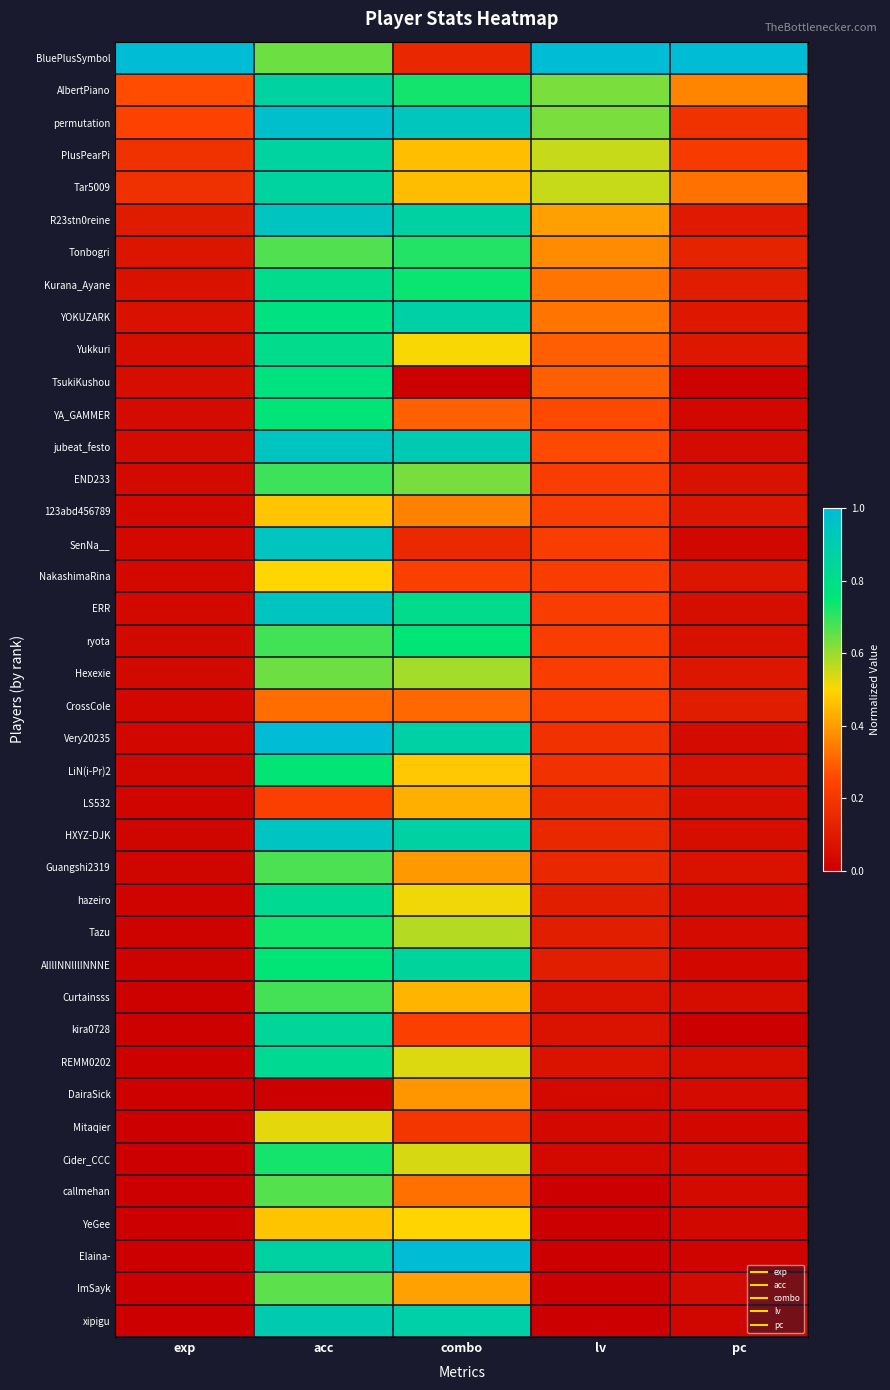

Rank the series at exp from lowest to highest value.

xipigu, ImSayk, Elaina-, YeGee, callmehan, Cider_CCC, Mitaqier, DairaSick, REMM0202, kira0728, Curtainsss, AlIlINNlIlINNNE, Tazu, hazeiro, Guangshi2319, HXYZ-DJK, LS532, LiN(i-Pr)2, Very20235, CrossCole, Hexexie, ryota, ERR, NakashimaRina, SenNa__, 123abd456789, END233, jubeat_festo, YA_GAMMER, TsukiKushou, Yukkuri, YOKUZARK, Kurana_Ayane, Tonbogri, R23stn0reine, Tar5009, PlusPearPi, permutation, AlbertPiano, BluePlusSymbol